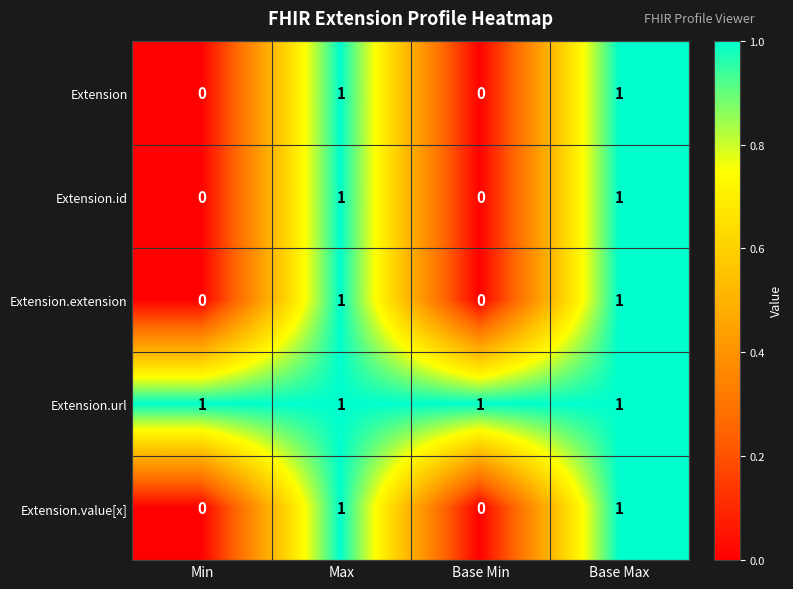

Reading right to left, what are all the values shown in this chart?

Extension: 1	0	1	0
Extension.id: 1	0	1	0
Extension.extension: 1	0	1	0
Extension.url: 1	1	1	1
Extension.value[x]: 1	0	1	0